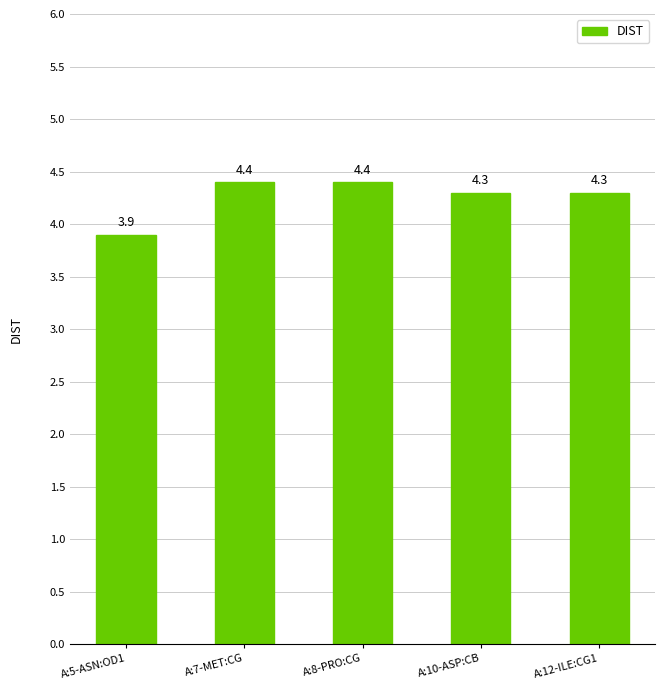

What is the sum of the values at A:10-ASP:CB and A:8-PRO:CG?

8.7